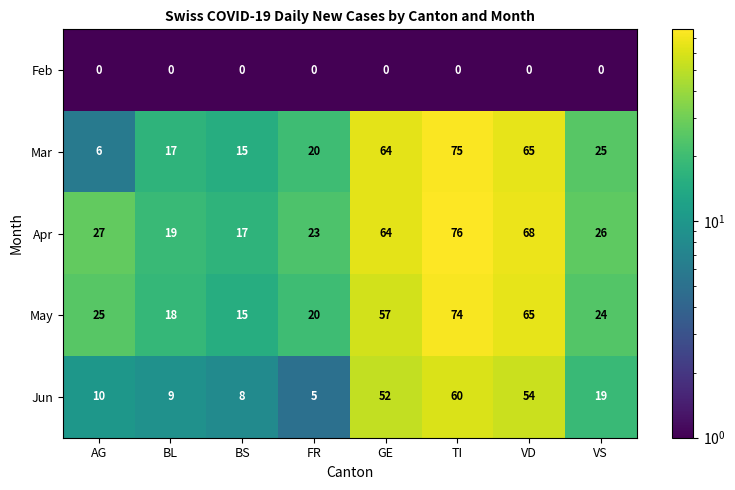

True or false: Mar has a value of 24 at BL.

False